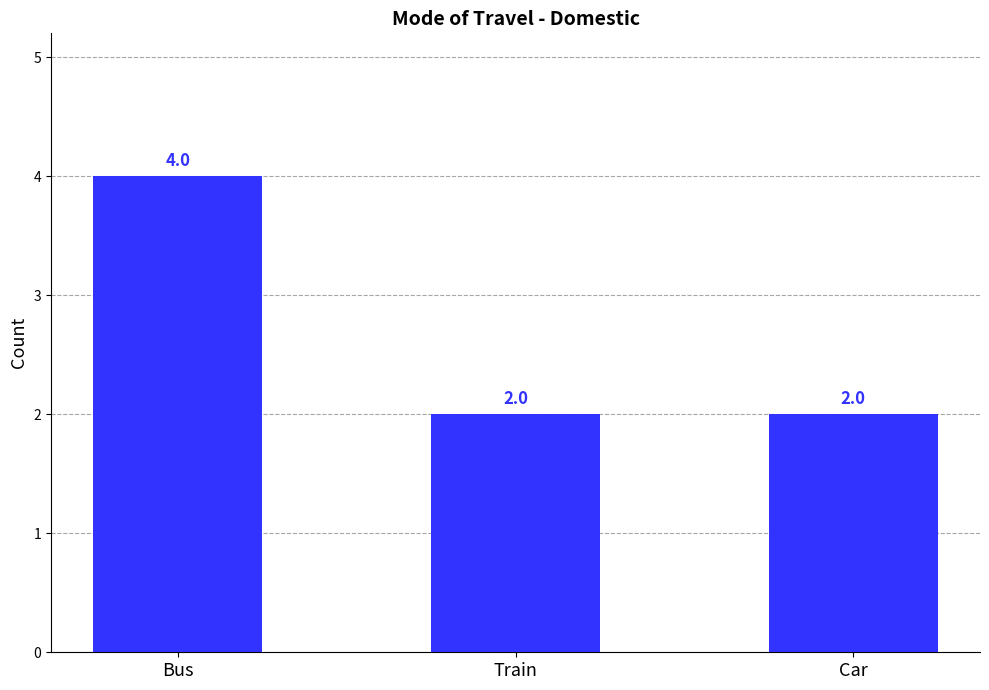

Are the bars horizontal?

No